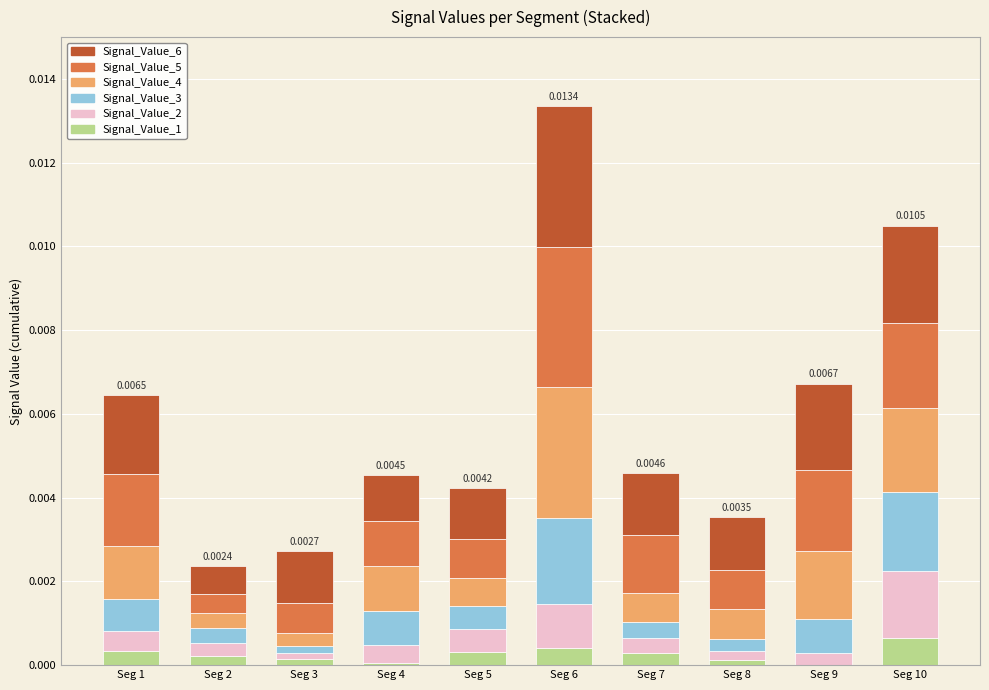

At which category is the sum across all series the highest?

Seg 6